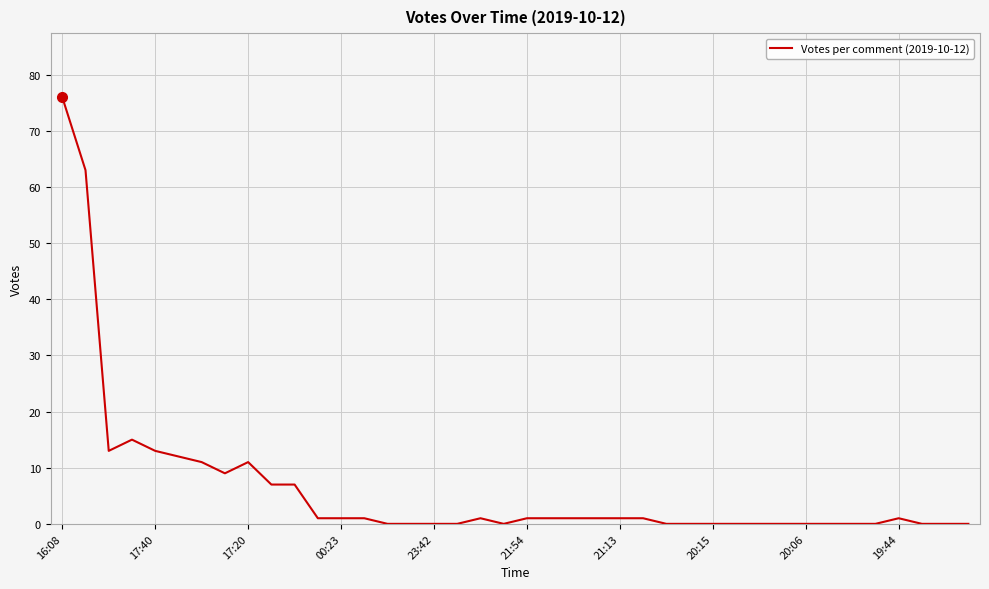

What is the maximum value shown in the chart?

76